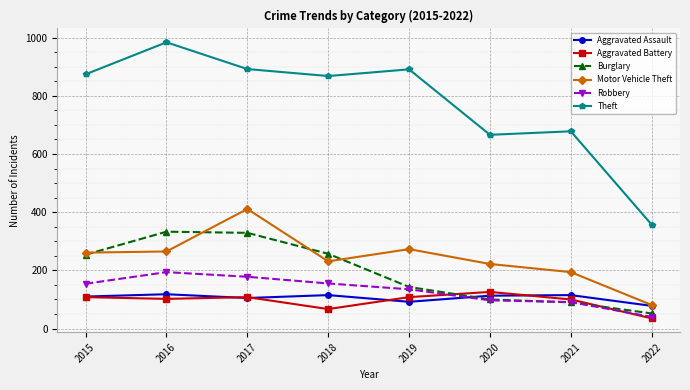

What is the spread (max minus min) of values at 2017?

787